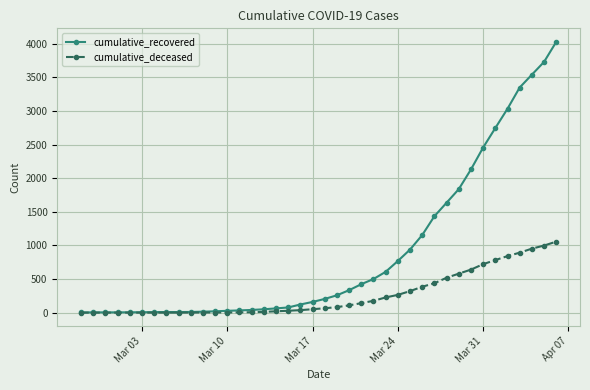

Which series has the largest total across all categories?

cumulative_recovered